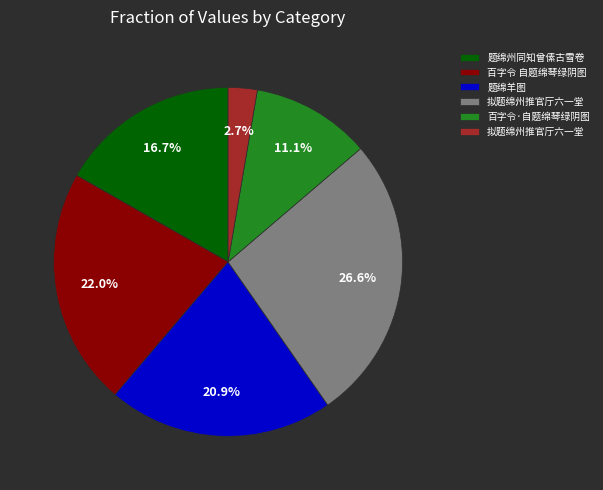

To the nearest percent, what is the difference between the largest and smallest slice percentages?

24%